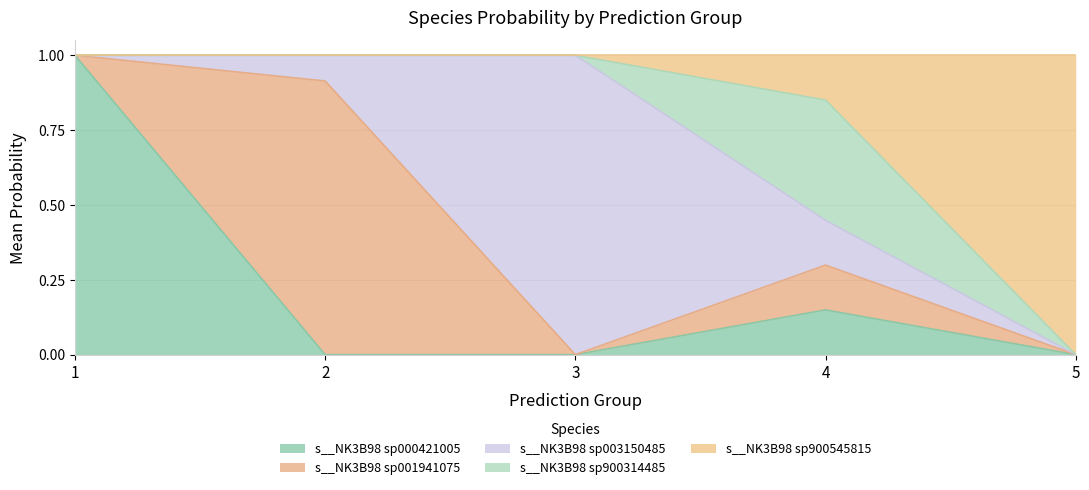

What are all the series names shown in the legend?

s__NK3B98 sp000421005, s__NK3B98 sp001941075, s__NK3B98 sp003150485, s__NK3B98 sp900314485, s__NK3B98 sp900545815